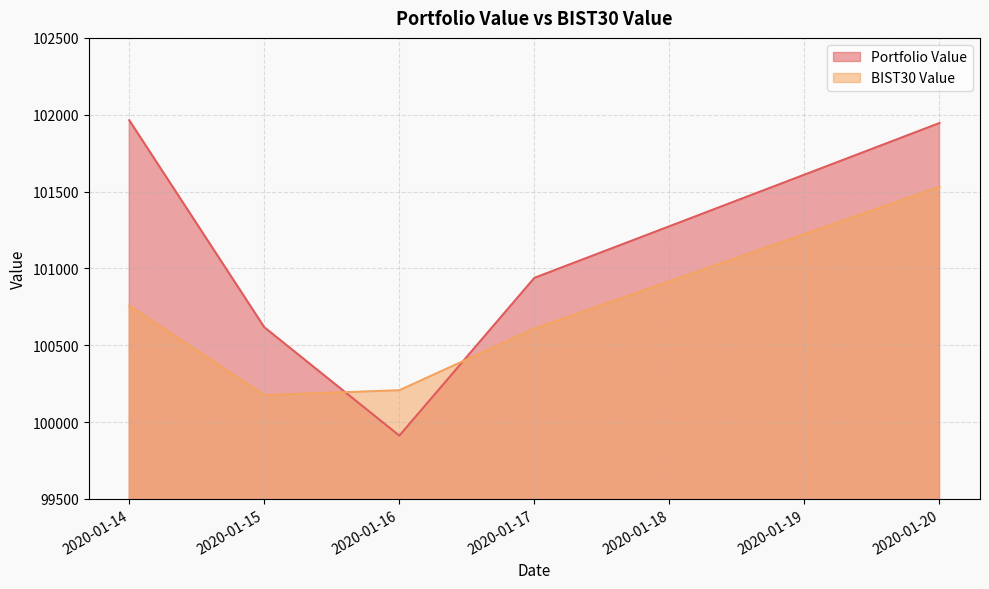

The BIST30 Value series shows 155911.3 at 2020-01-16. True or false?

False